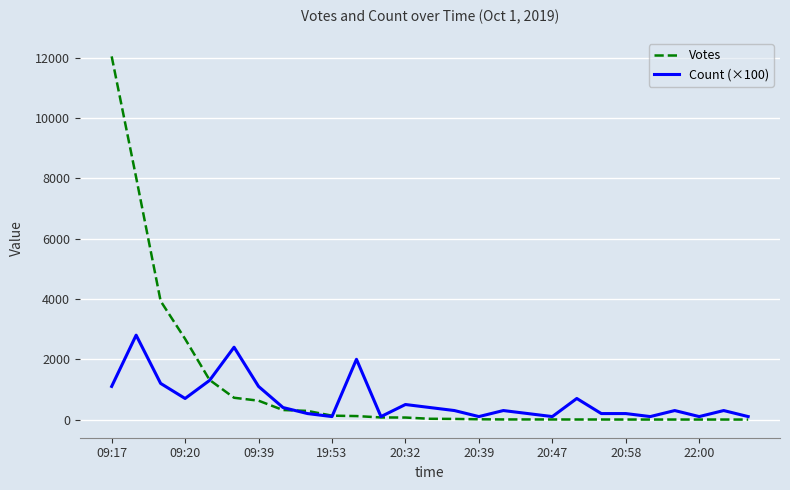

List the series in order of their peak value, highest first.

Votes, Count (×100)